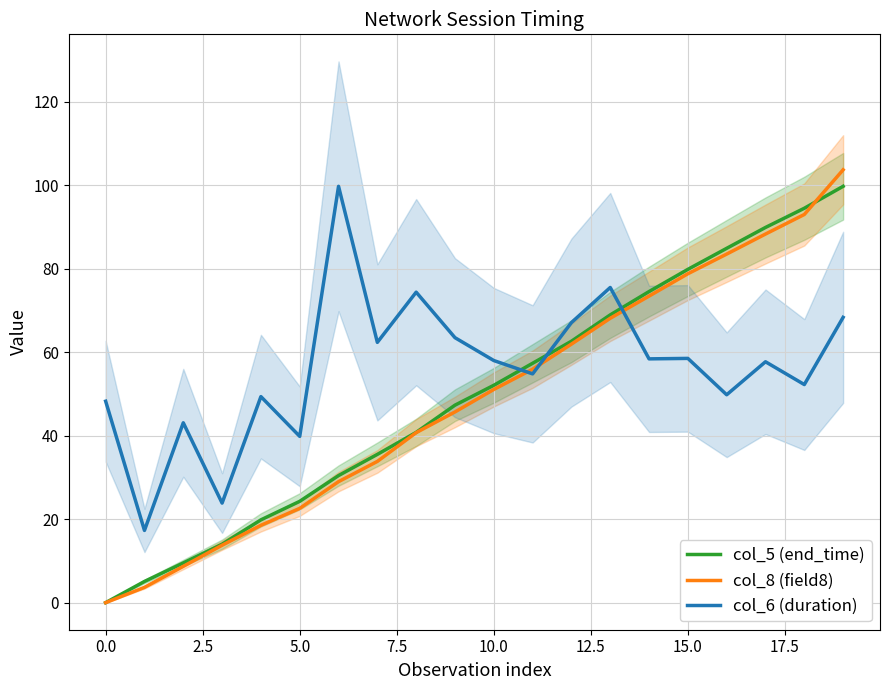

After their last crossing, which series has the higher values: col_5 (end_time) or col_6 (duration)?

col_5 (end_time)